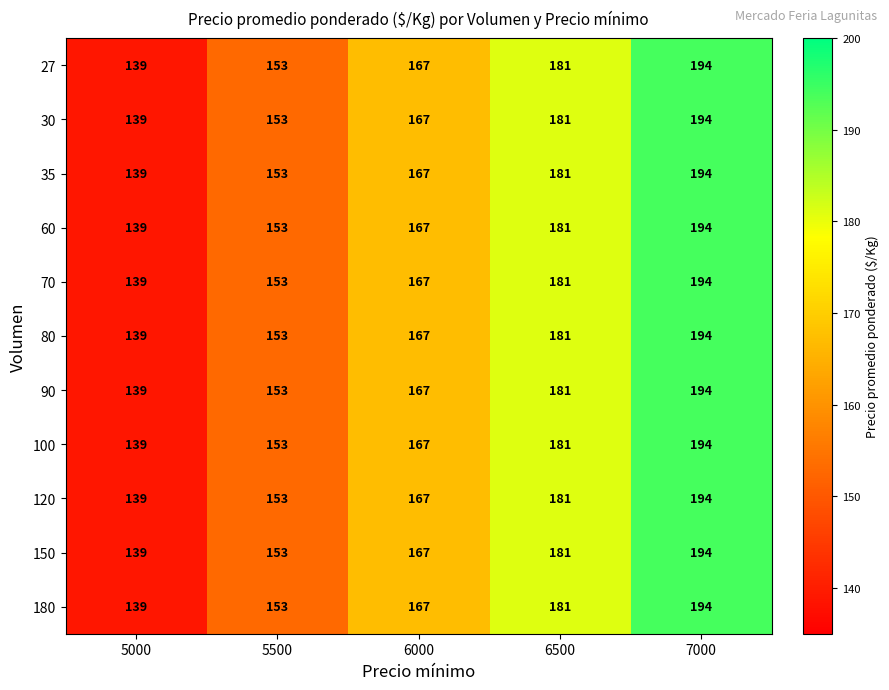

Where is 80 nearest to the value 166?

6000